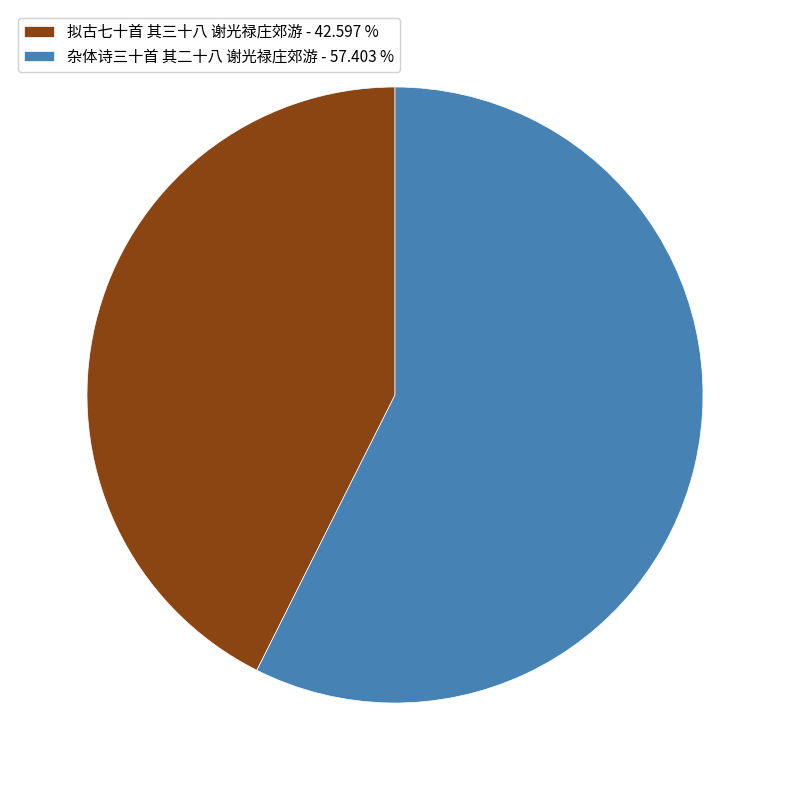

The 拟古七十首 其三十八 谢光禄庄郊游 slice represents 48% of the pie. True or false?

False